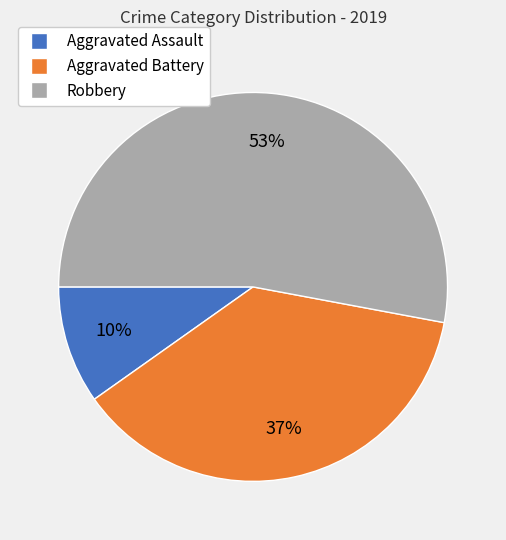

How many slices are in this pie chart?

3